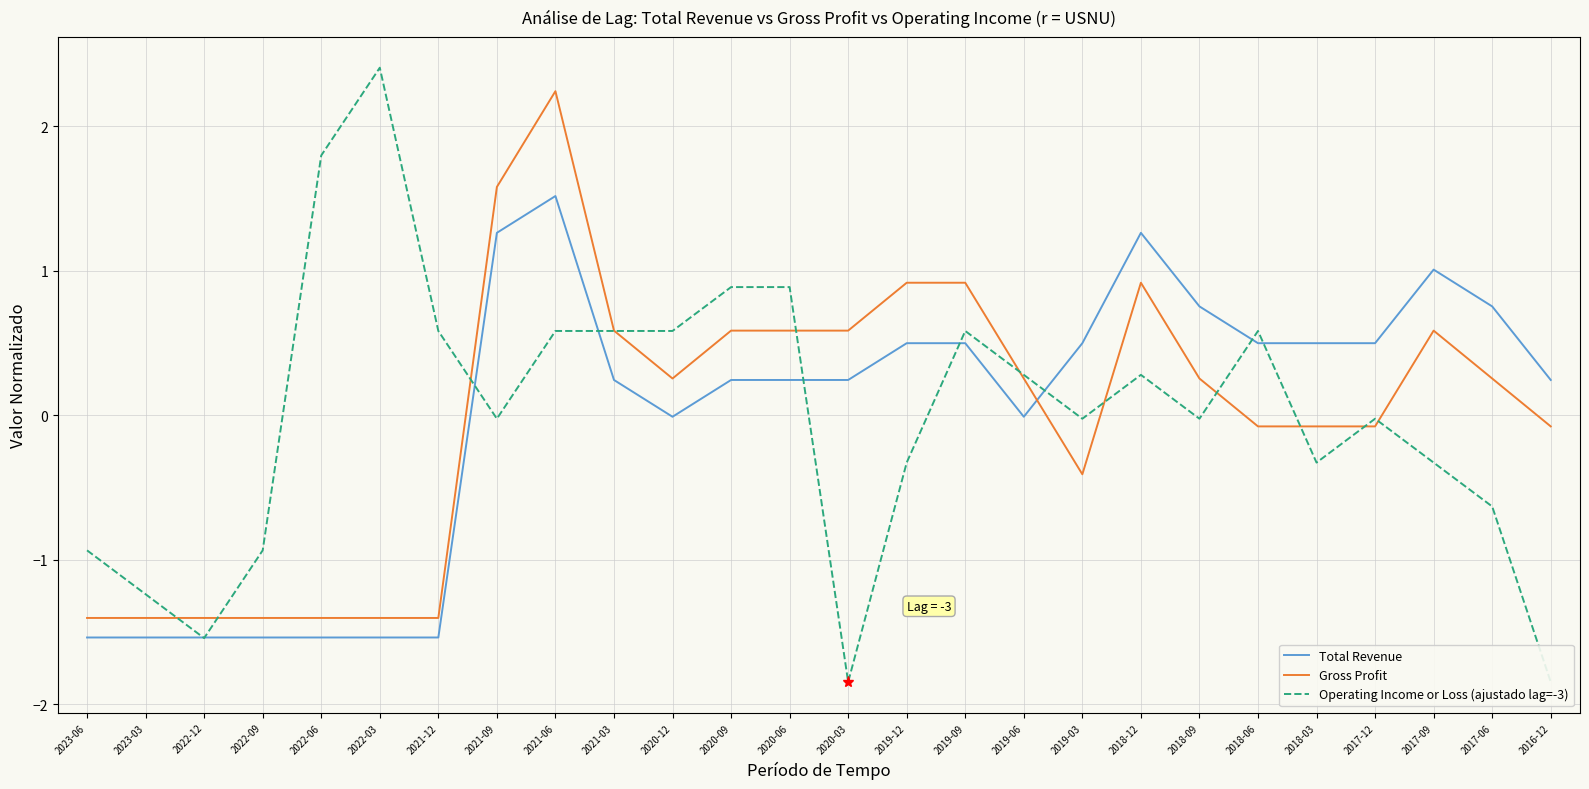

At which label does Total Revenue reach its peak?

2021-06